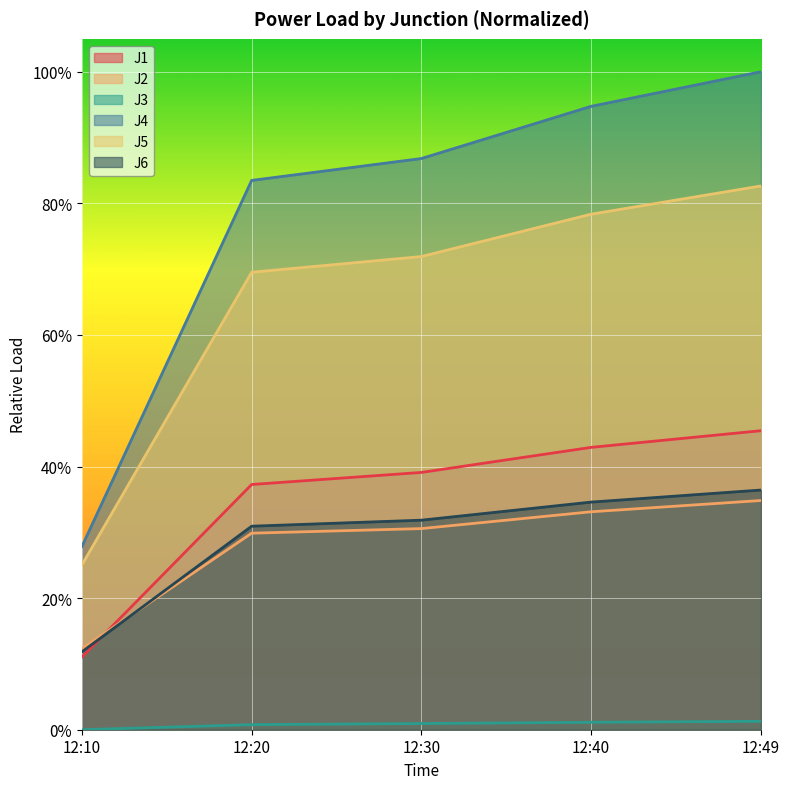

Is it true that J2 equals 0.3 at 12:40?

True